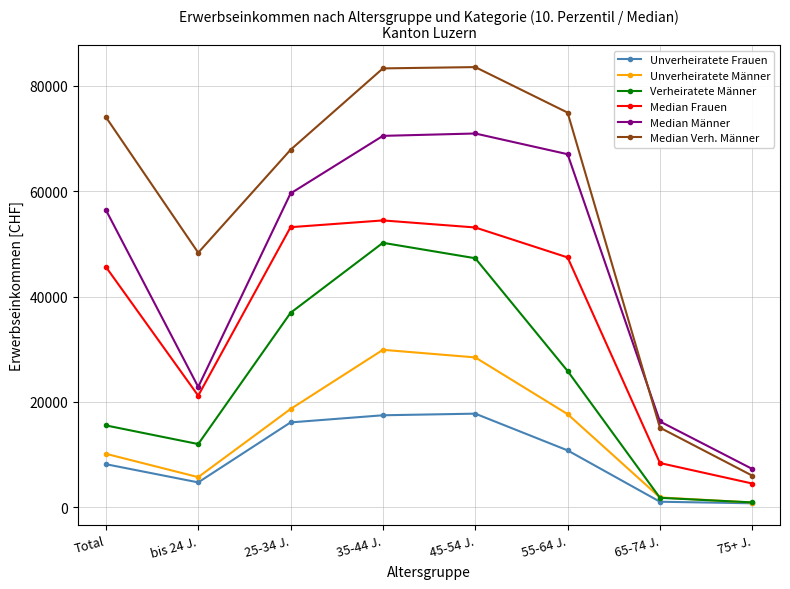

How many intersections are there between Median Verh. Männer and Median Männer?

1